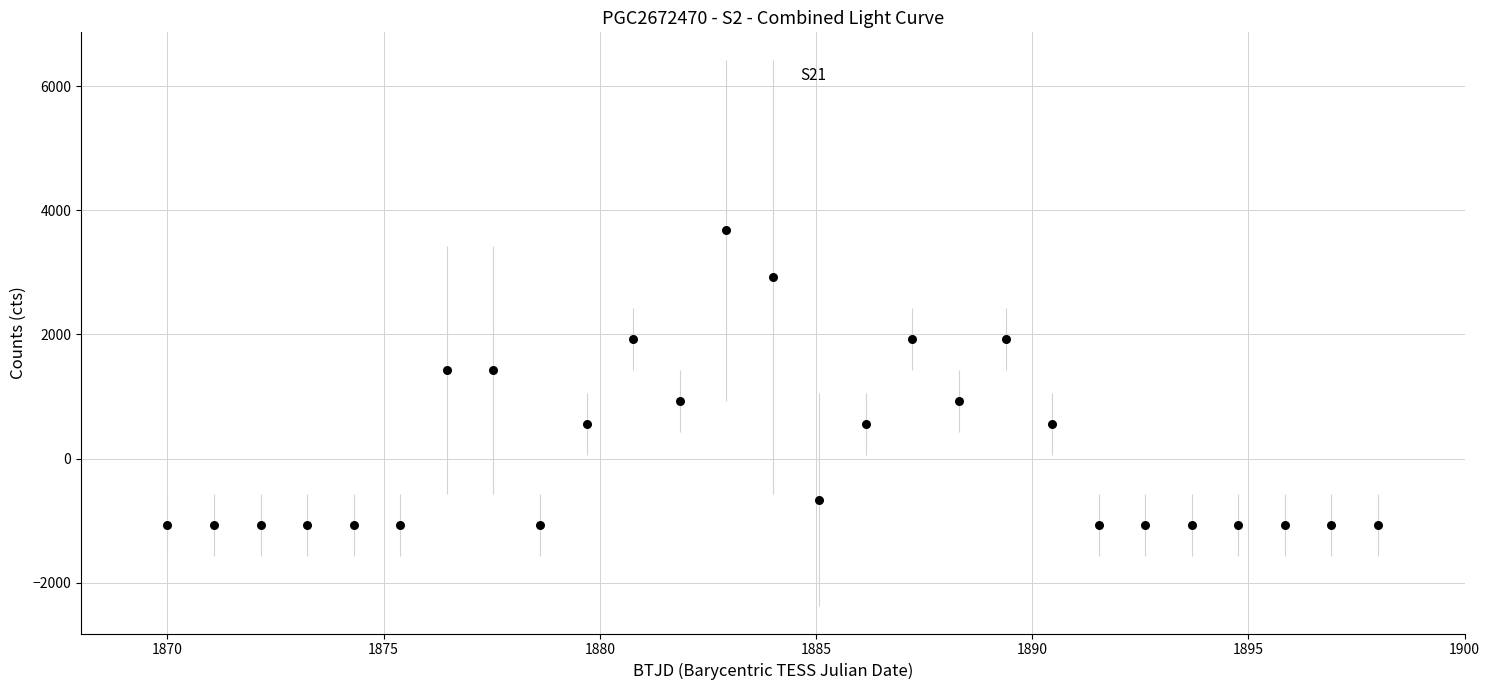

What is the range of Y values (max minus min)?

4750.0